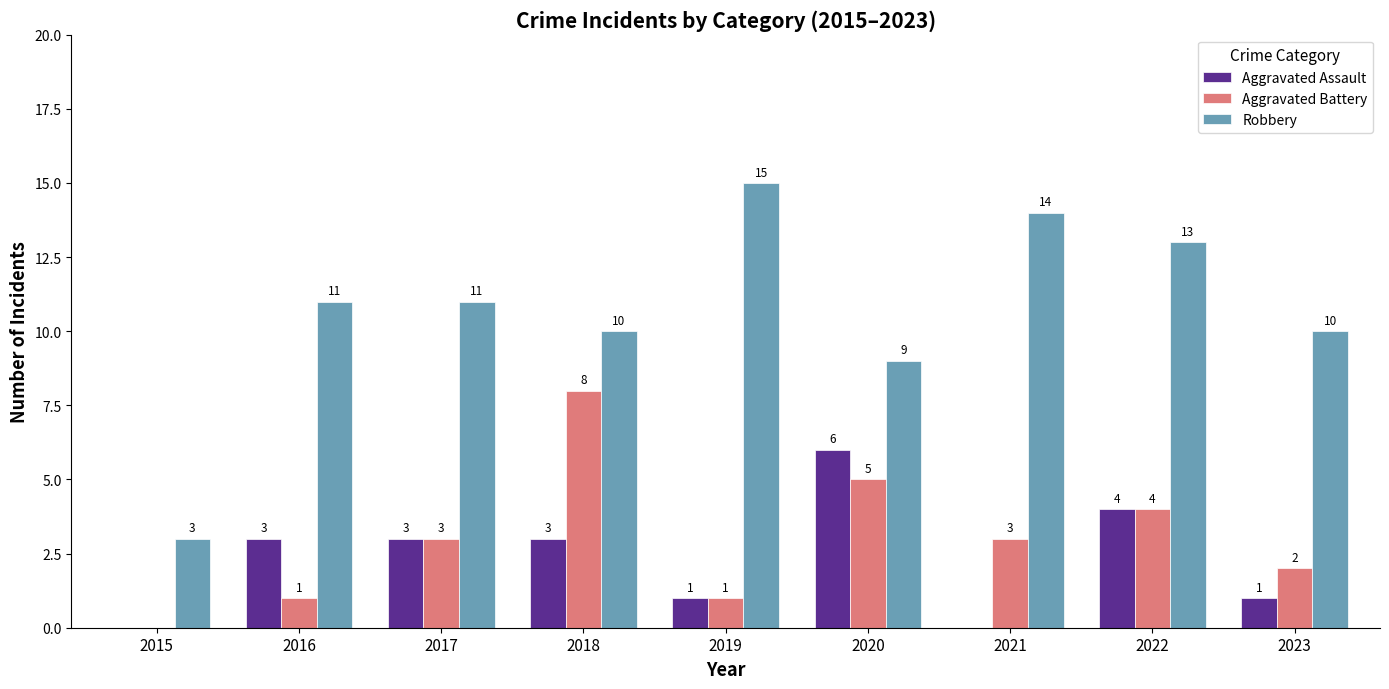

What is the approximate value of Robbery at 2022, to the nearest 5?

15